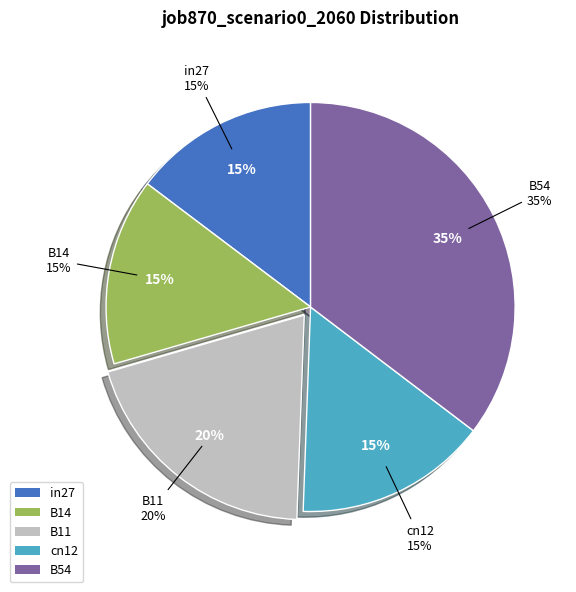

What is the largest slice in the pie chart?

B54